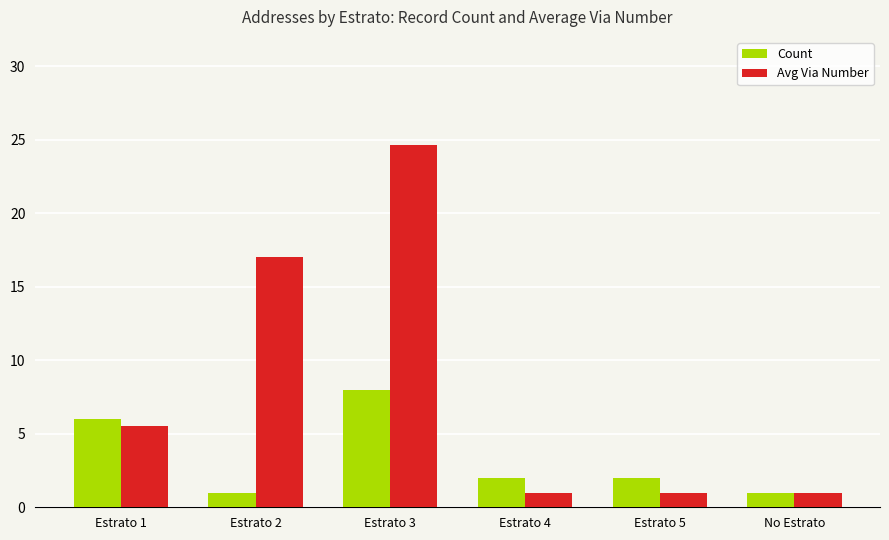

What is the average value of the Count series?

3.3